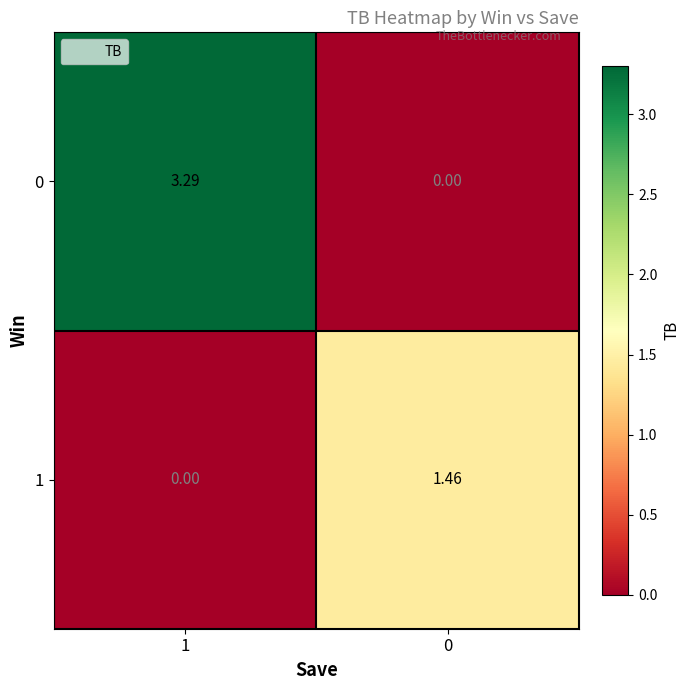

Is the value of 1 at 0 greater than the value of 0 at 1?

No